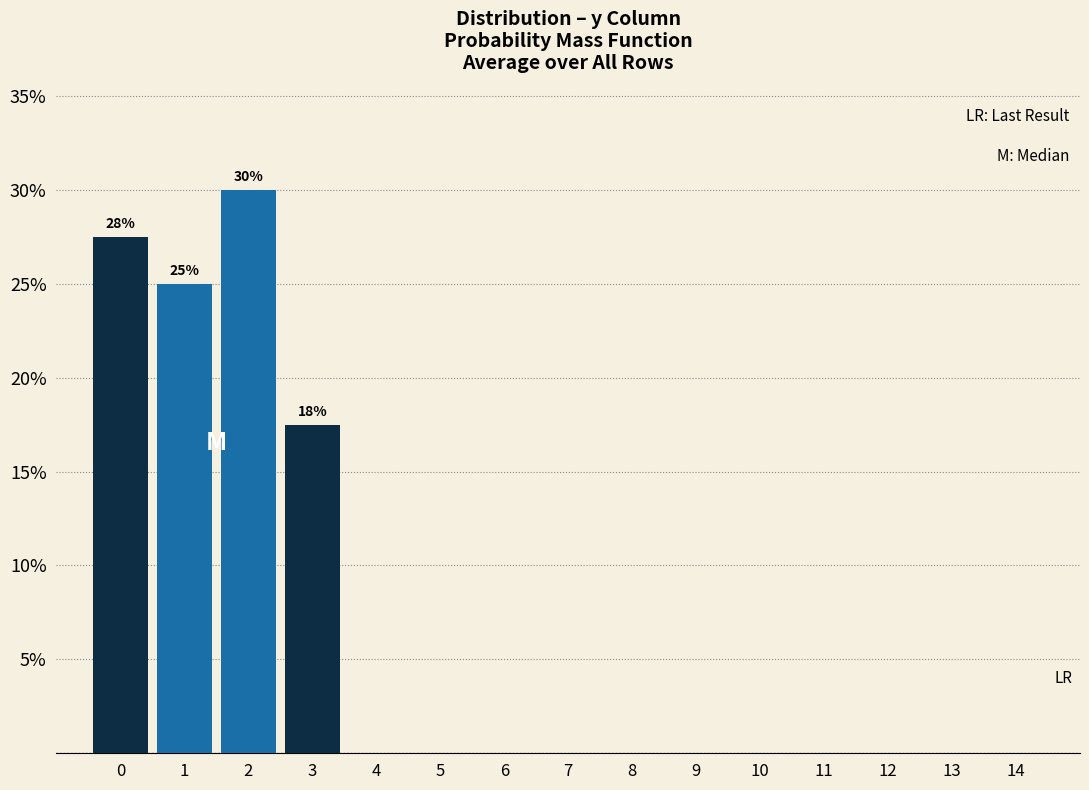

Which range on the x-axis has the tallest bar?

1.5 to 2.5